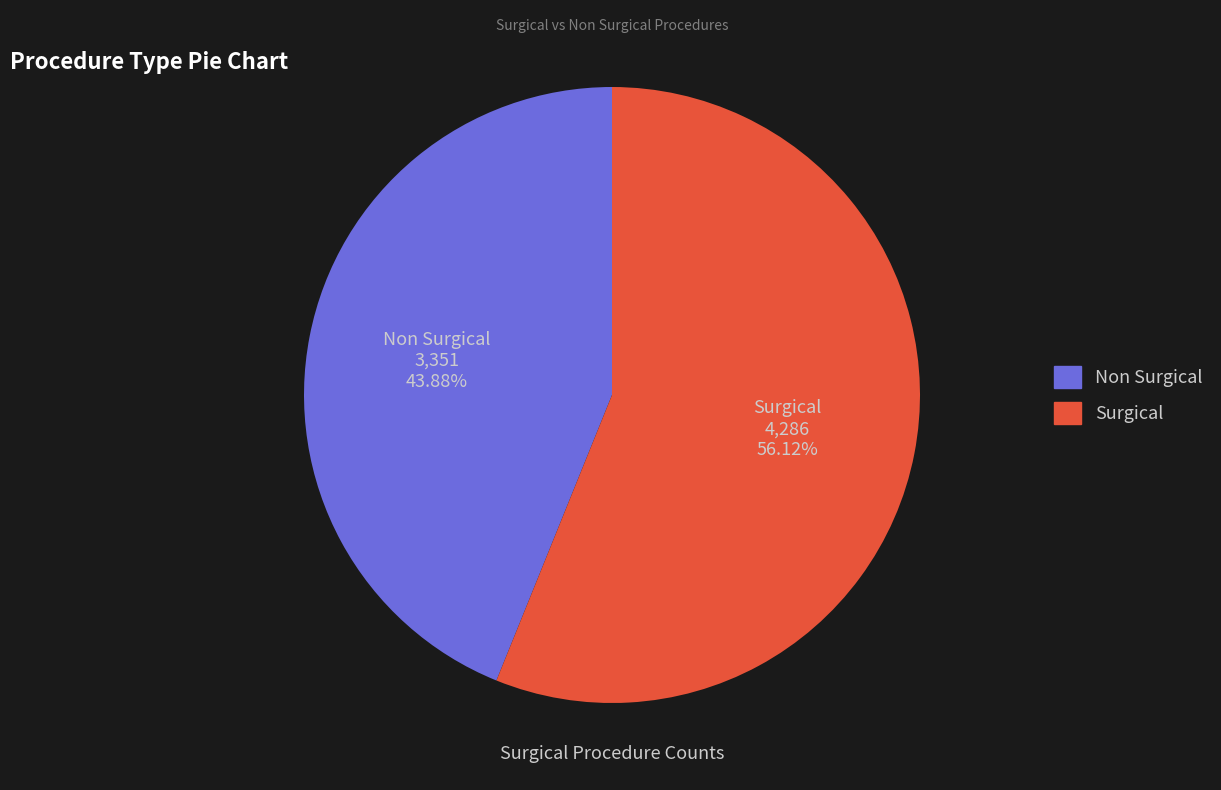

To the nearest percent, what portion does Non Surgical represent?

44%